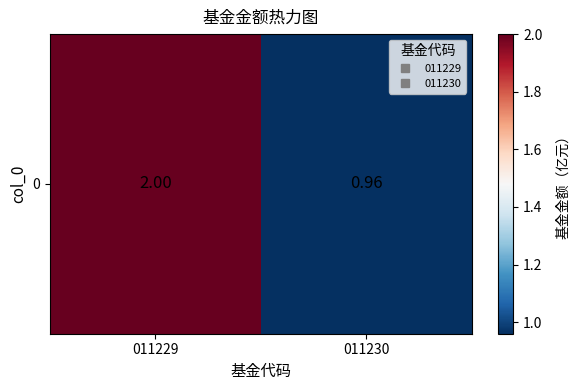

Rank the categories by value from highest to lowest.

011229, 011230